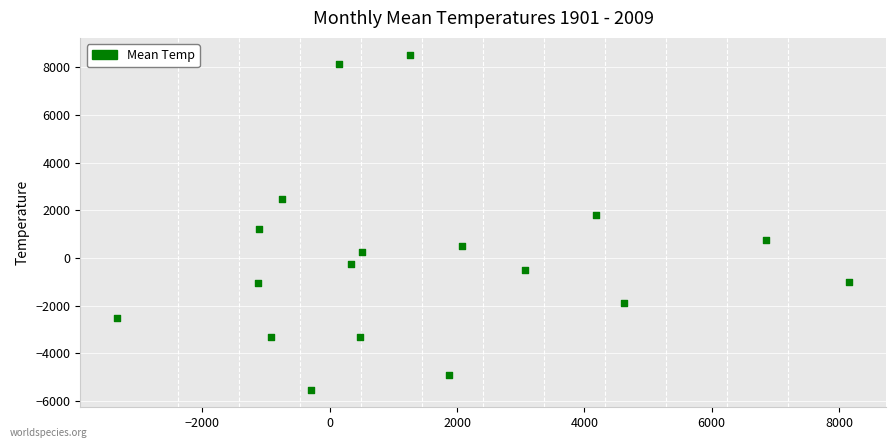

What is the range of Y values (max minus min)?

14091.8